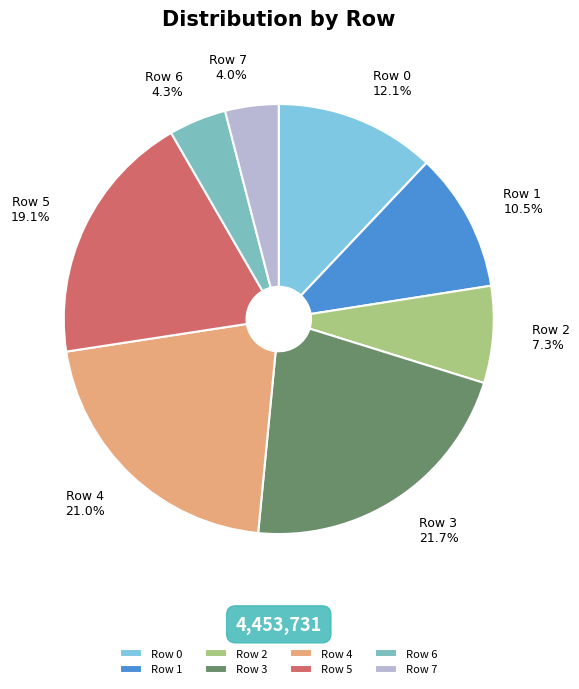

How many segments does this pie chart have?

8